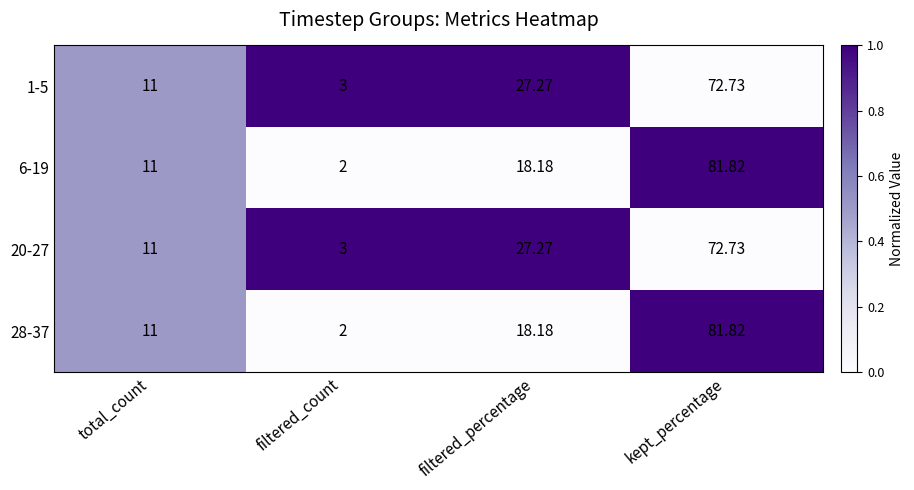

At which label is 6-19 closest to 41?

filtered_percentage